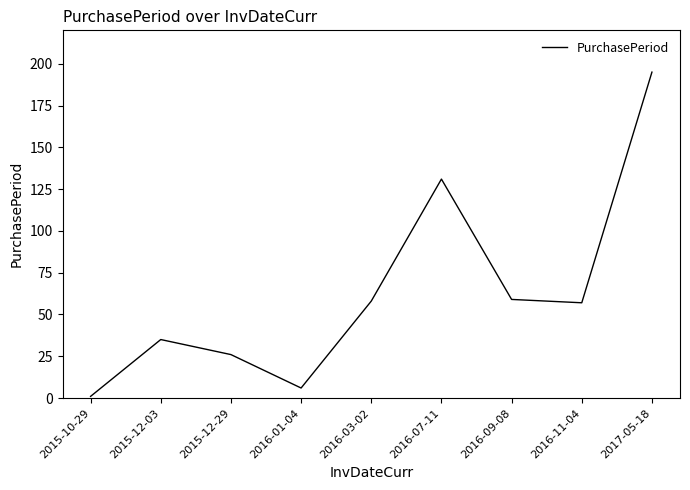

At which label is the value closest to 98?

2016-07-11